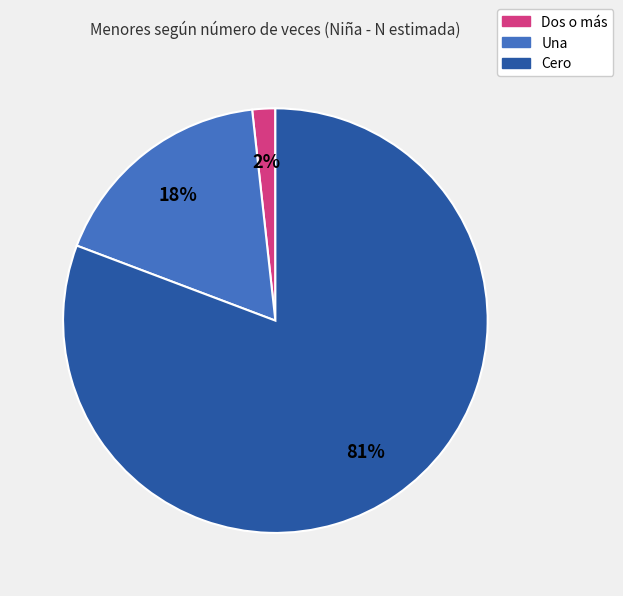

How many segments does this pie chart have?

3